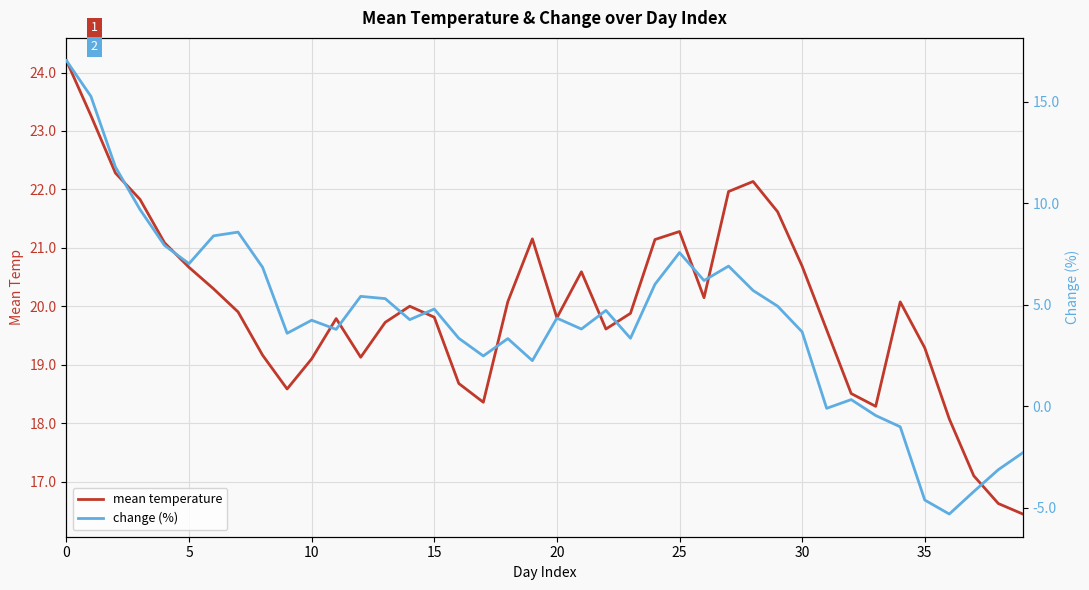

True or false: change (%) and mean temperature intersect in this chart.

False